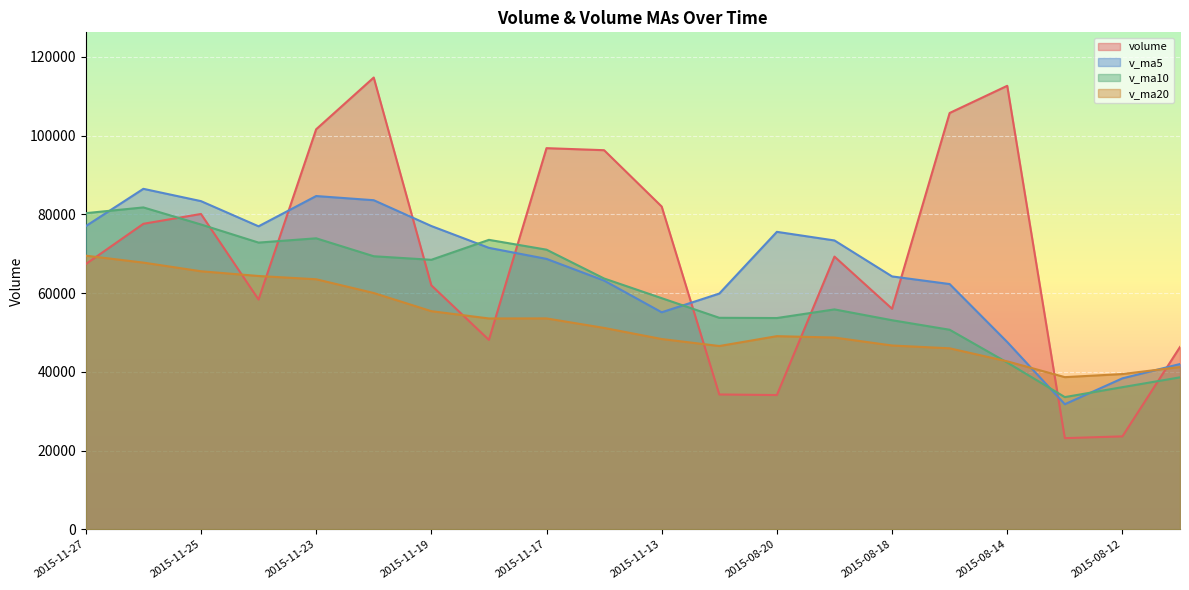

What are all the series names shown in the legend?

volume, v_ma5, v_ma10, v_ma20